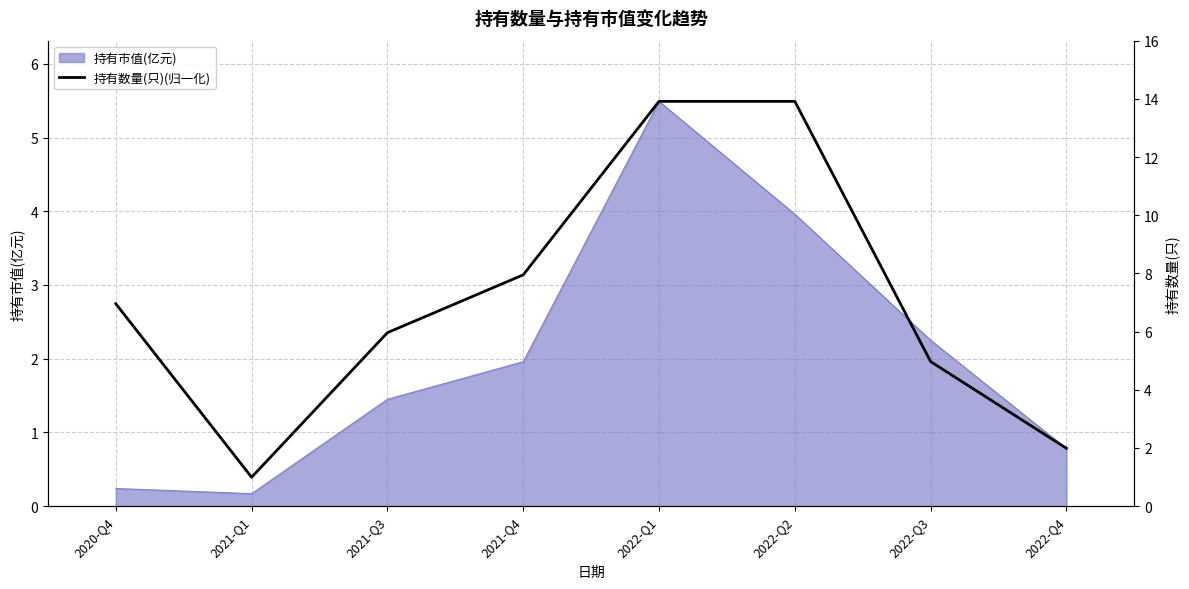

Which series has the largest total across all categories?

持有数量(只)